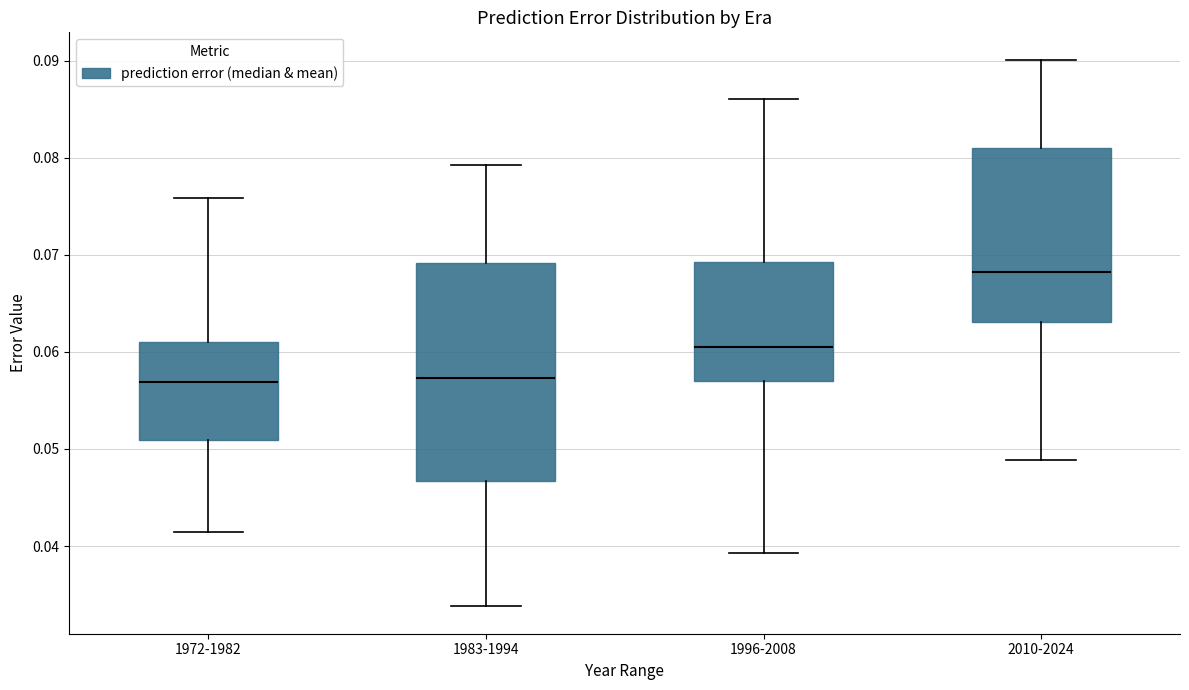

Which box is the tallest, from its lower edge to its upper edge?

1983-1994